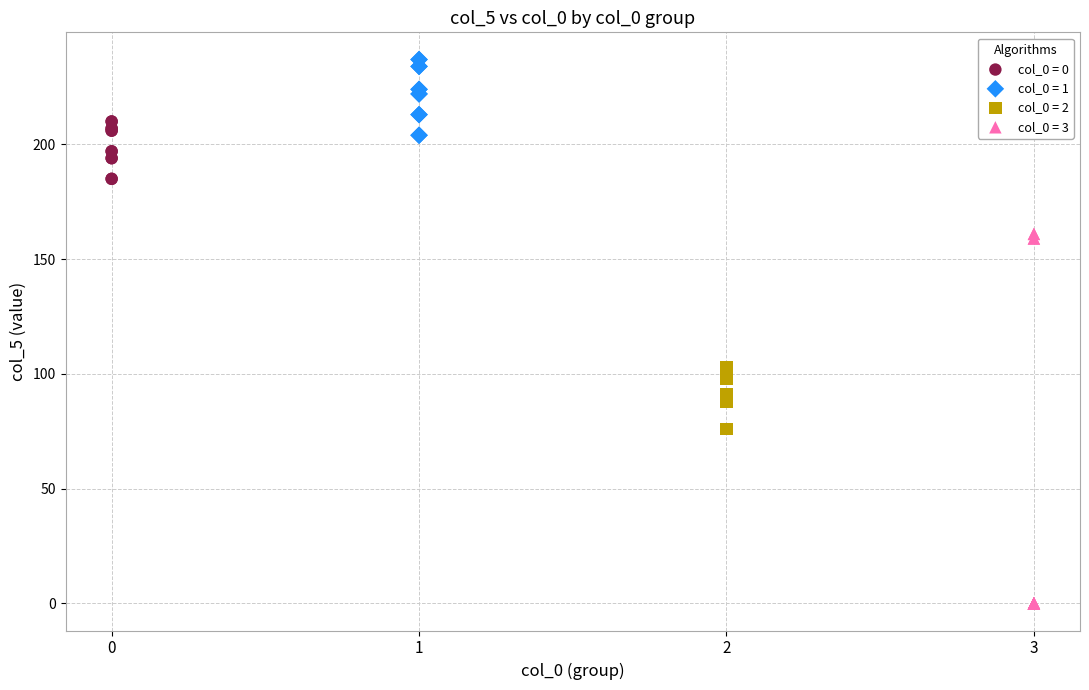

Which series has the largest Y range (max minus min)?

col_0 = 3